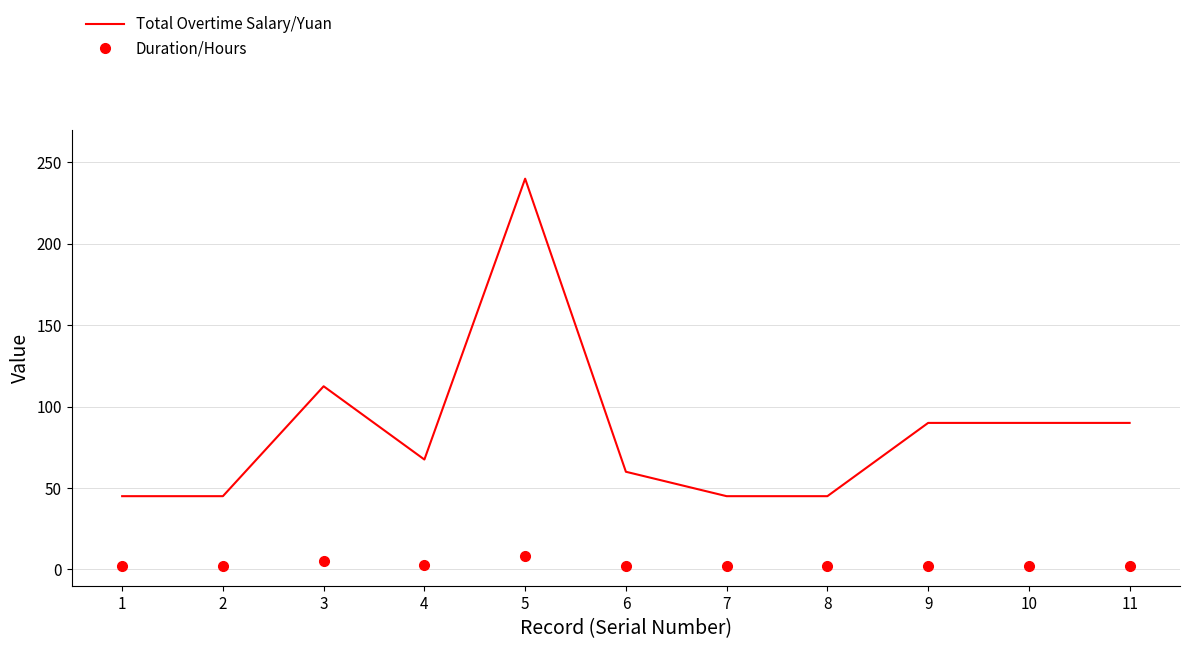

Which series has the largest range (max minus min)?

Total Overtime Salary/Yuan